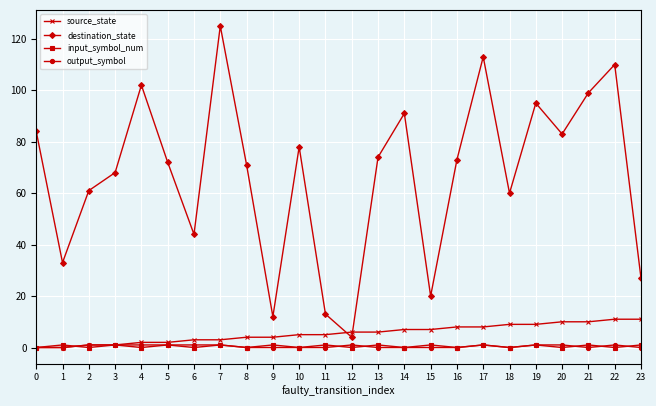

What is the total value across all series at 23?

39